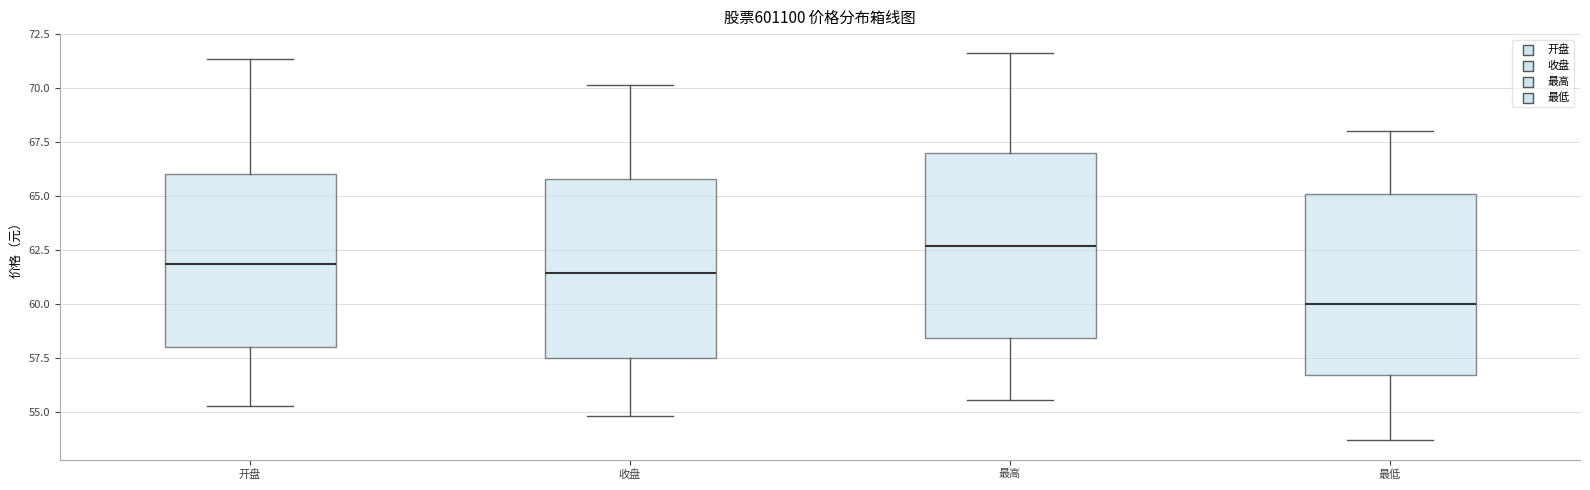

Where is the lower edge of the box for 收盘 on the y-axis? The values are not printed on the chart, so give them approximately, as read against the axis.

57.5